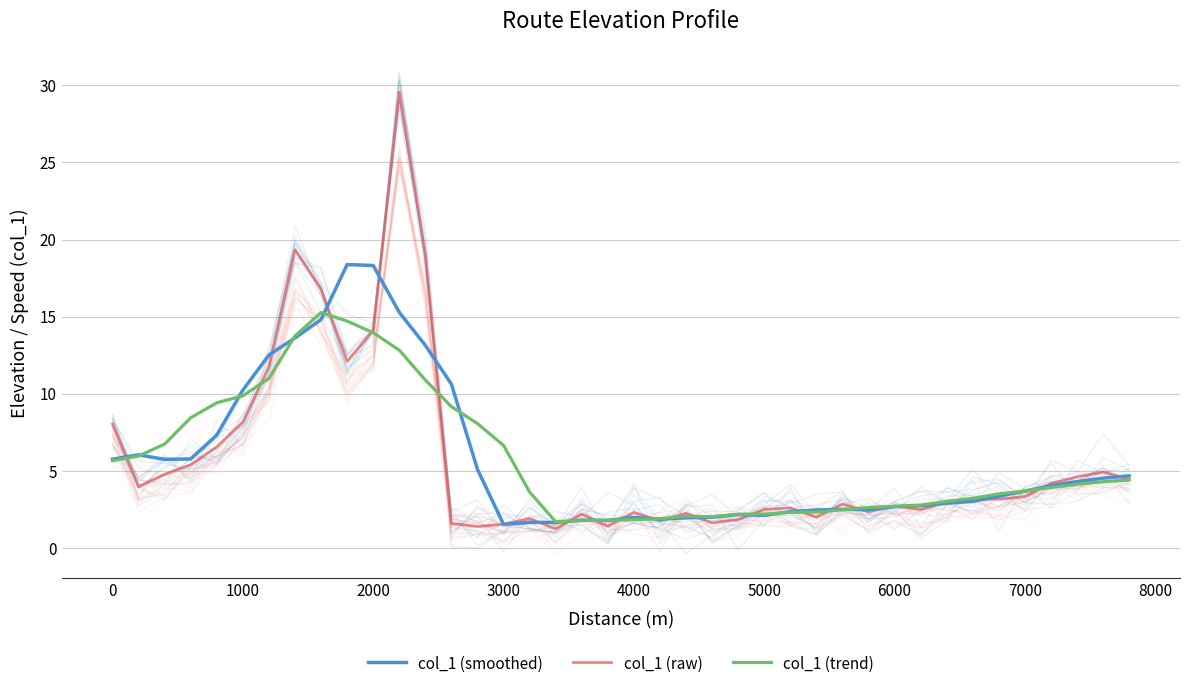

How many data points in col_1 (raw) are less than 3?

20